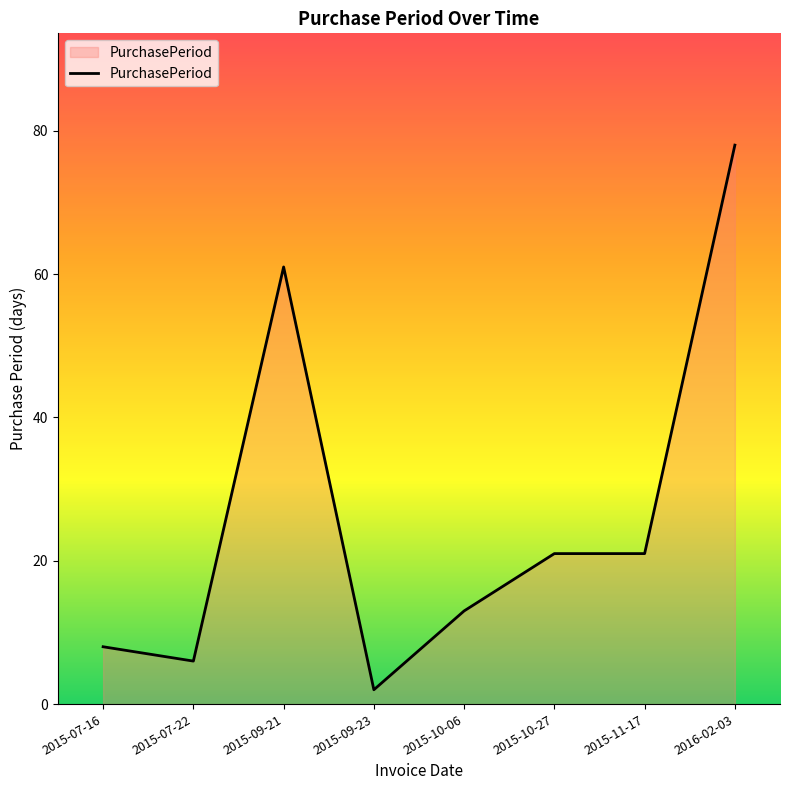

Where does the data first go above 21?

2015-09-21